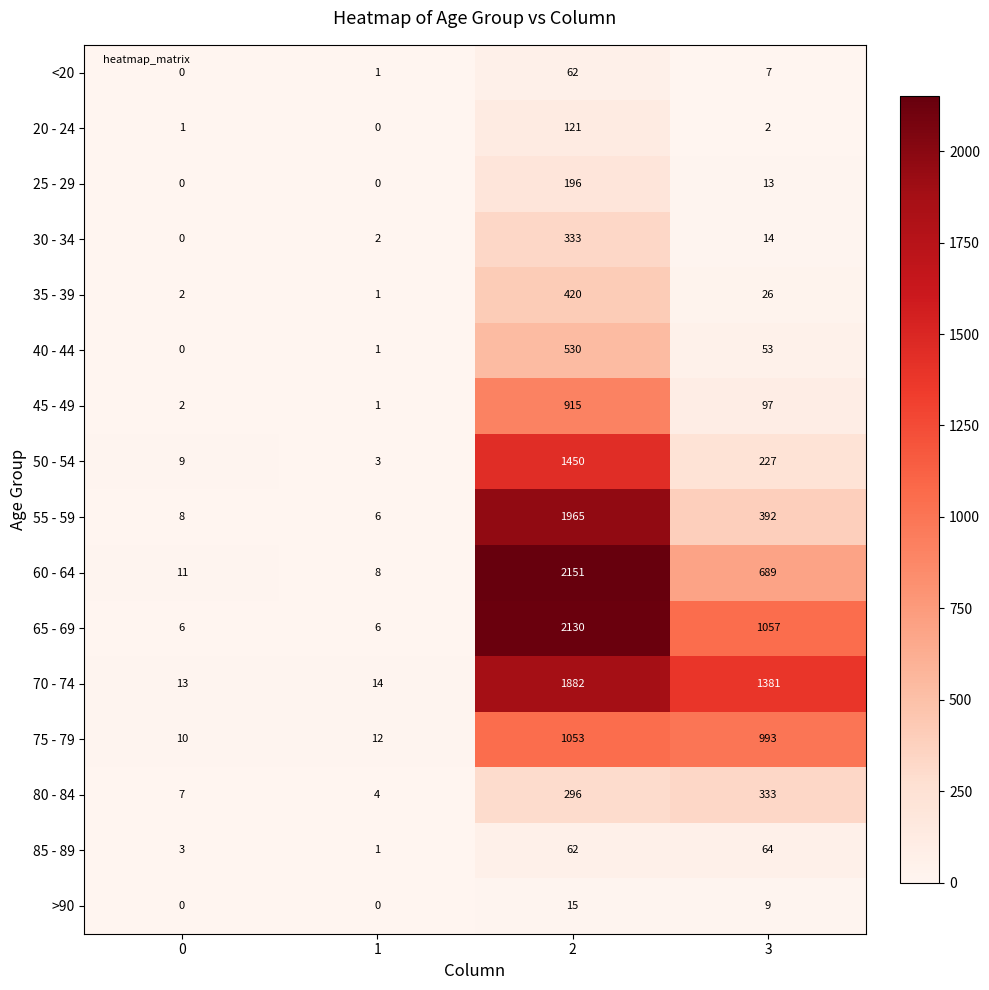

The value of 85 - 89 at 3 is 87. True or false?

False